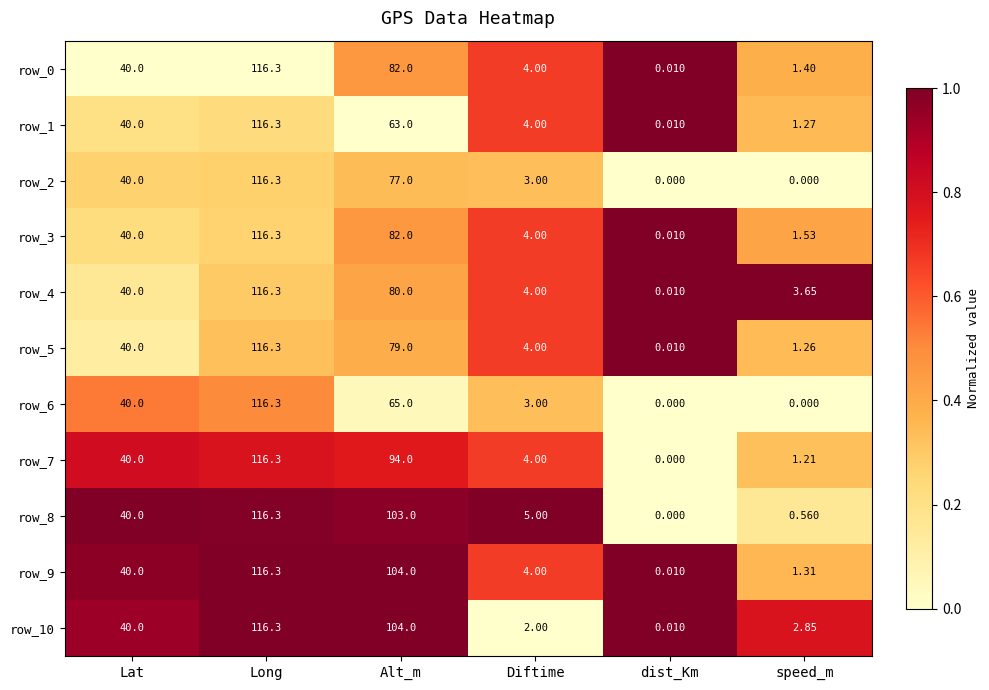

What is the average value of the row_10 series?

44.2